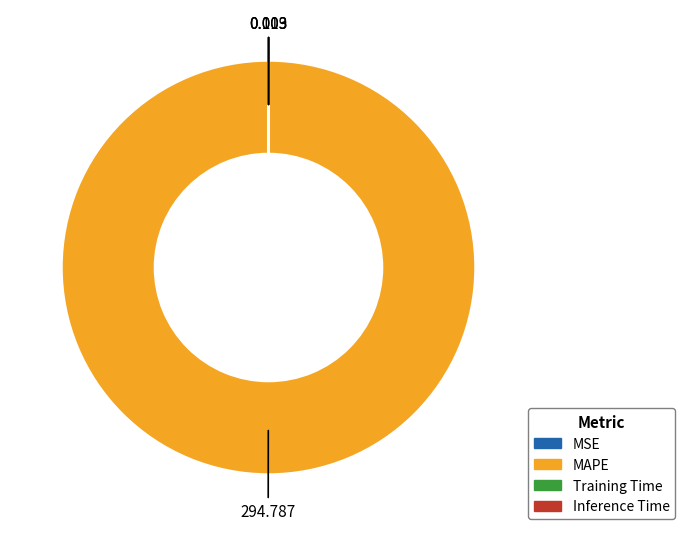

Is there a majority slice in this chart?

Yes